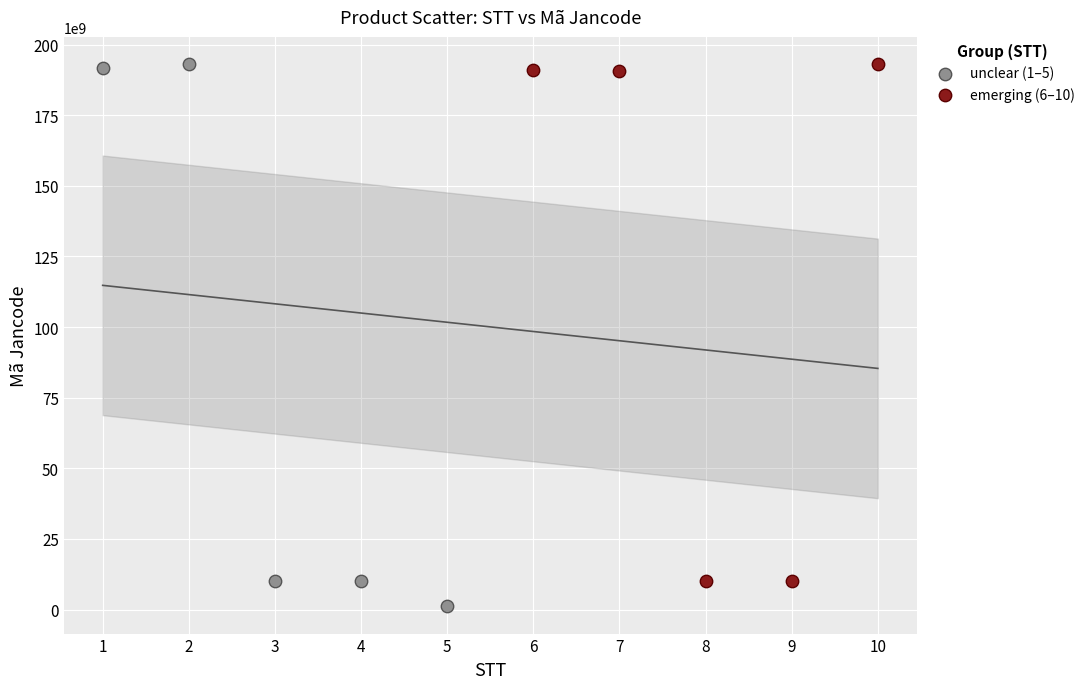

Which series contains the lowest Y value?

unclear (1–5)